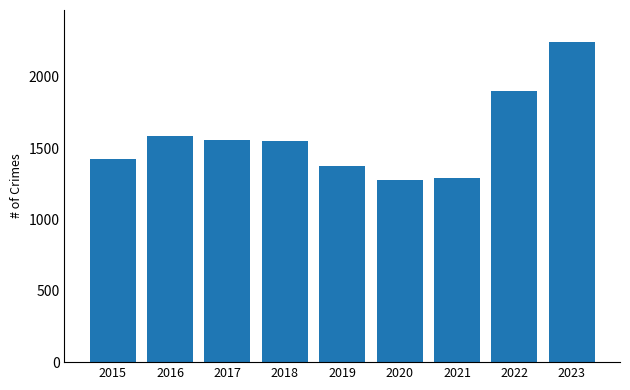

What is the smallest value displayed?

1277